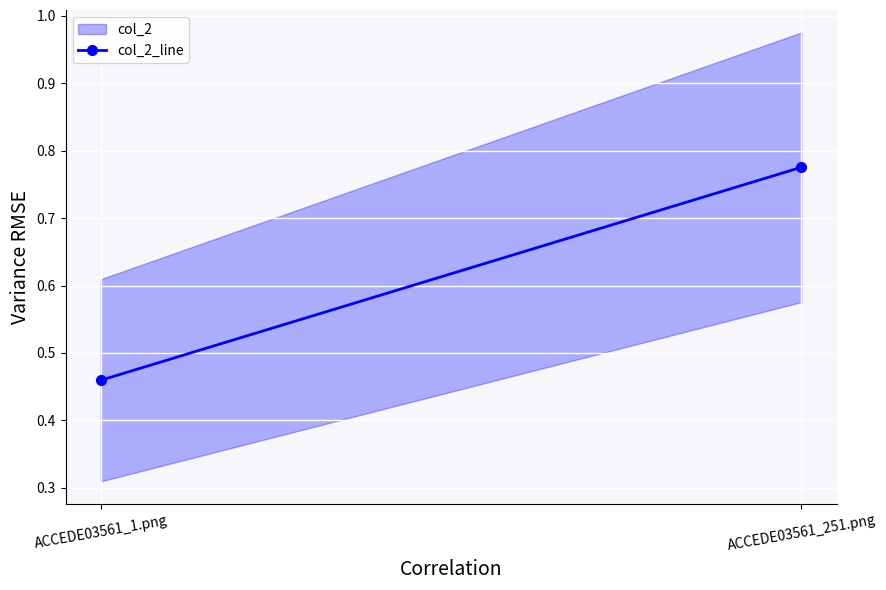

True or false: the data shows 0.5 at ACCEDE03561_1.png.

True